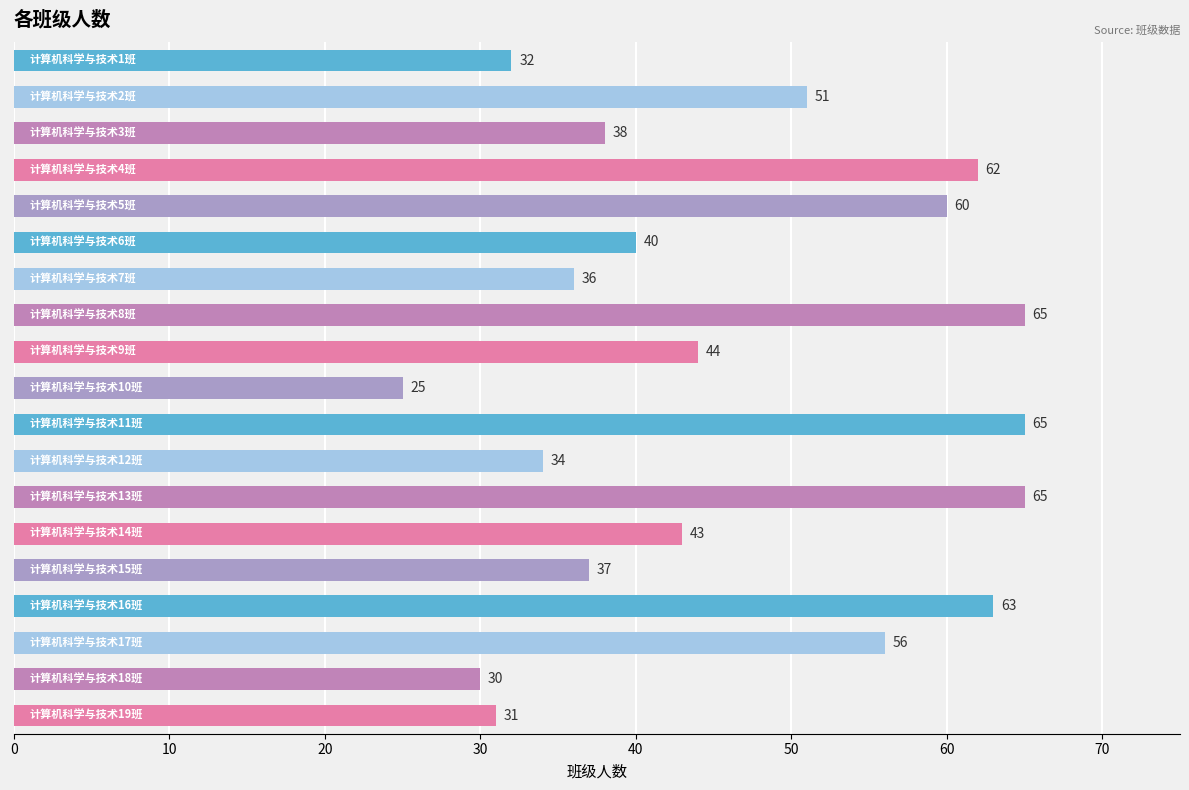

Reading bottom to top, what are all the values shown in this chart?

31	30	56	63	37	43	65	34	65	25	44	65	36	40	60	62	38	51	32